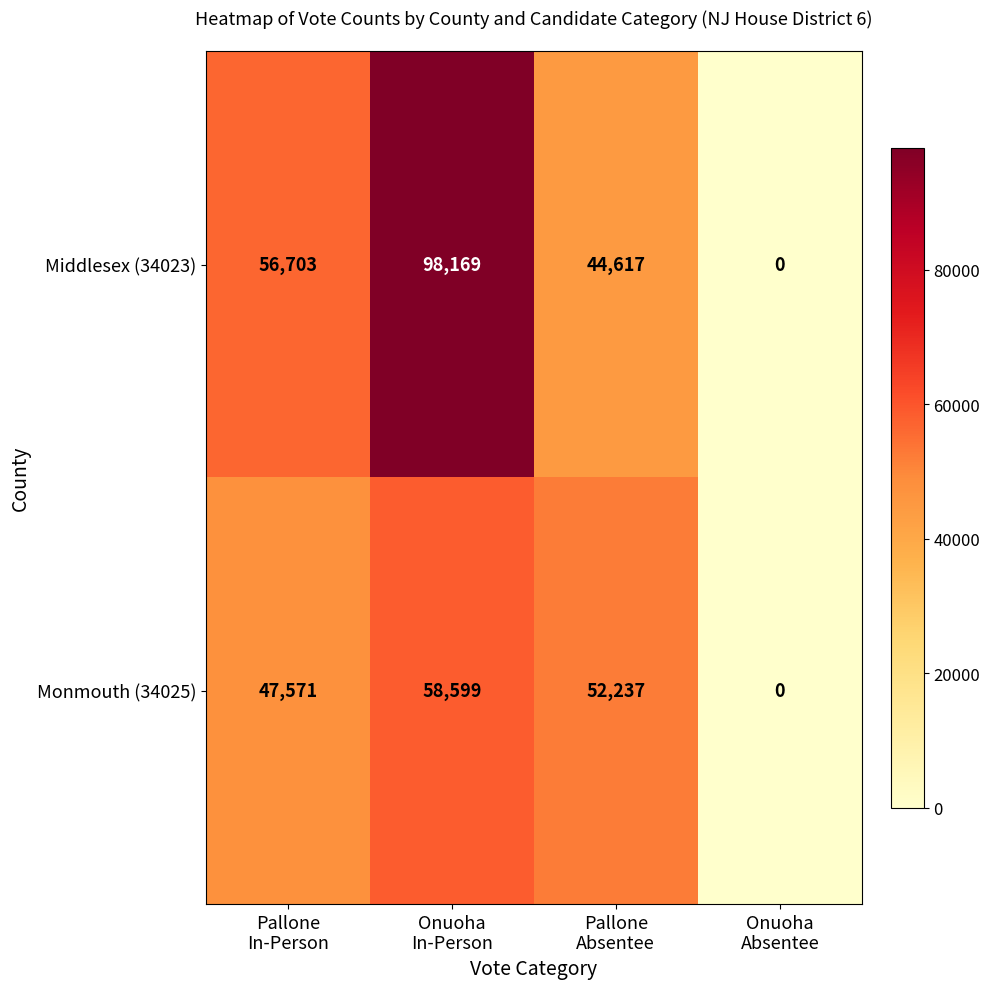

What is the difference between the maximum and minimum values in the Middlesex (34023) series?

98169